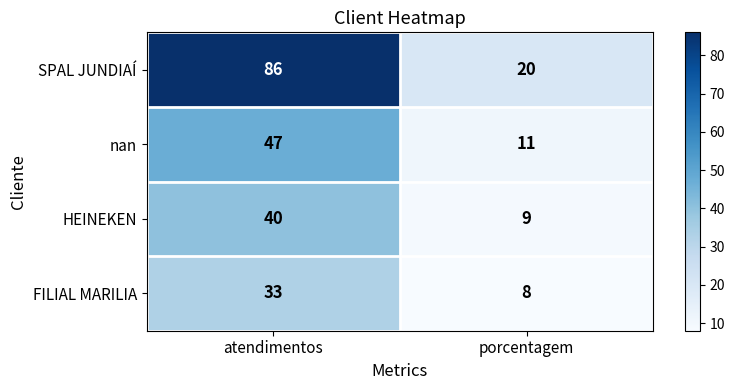

Which category has the highest value across all series?

atendimentos